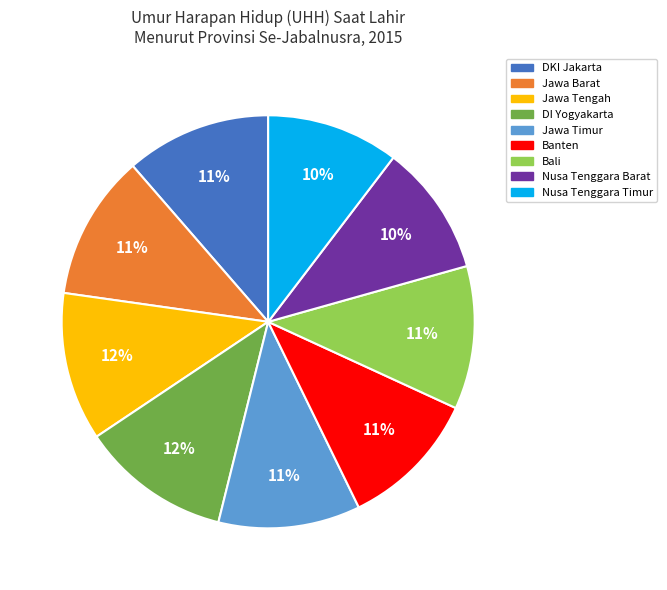

Approximately how many times larger is the value at Banten compared to Bali?

1.0